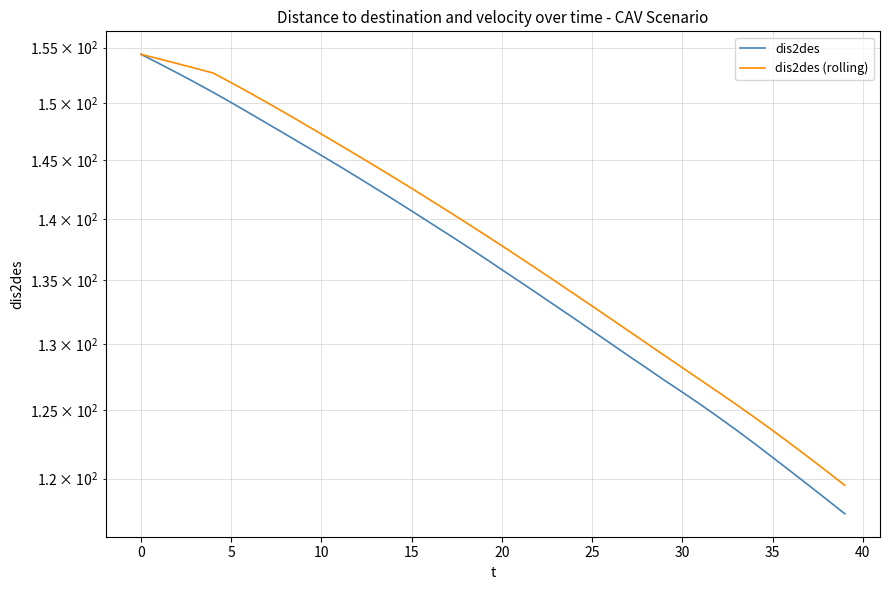

What is the label of the 39th point from the left?

38